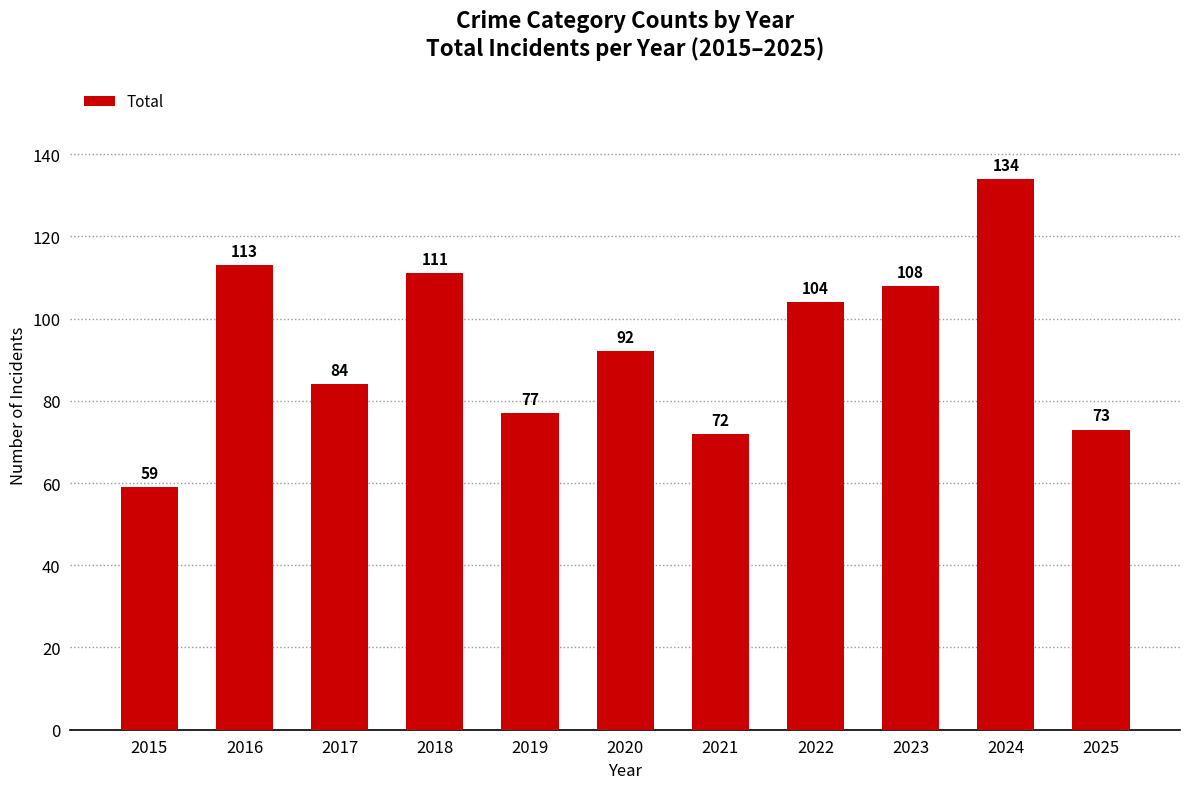

What is the ratio of the value at 2025 to the value at 2023?

0.7